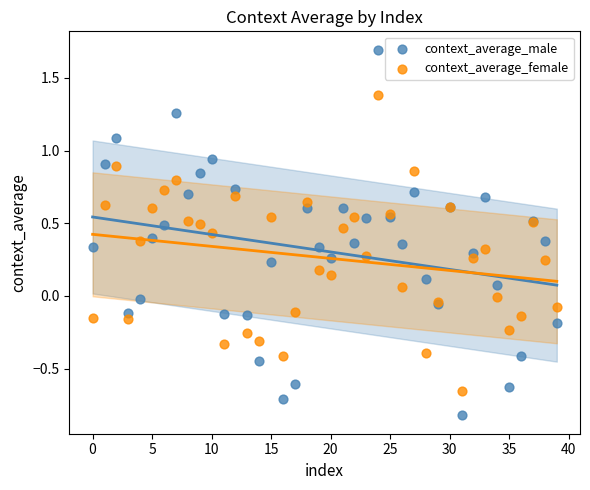

Which series has the largest Y range (max minus min)?

context_average_male